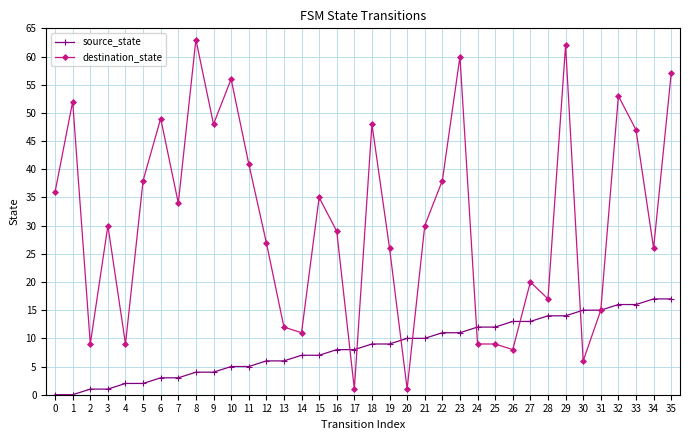

True or false: source_state has a value of 27 at 33.

False